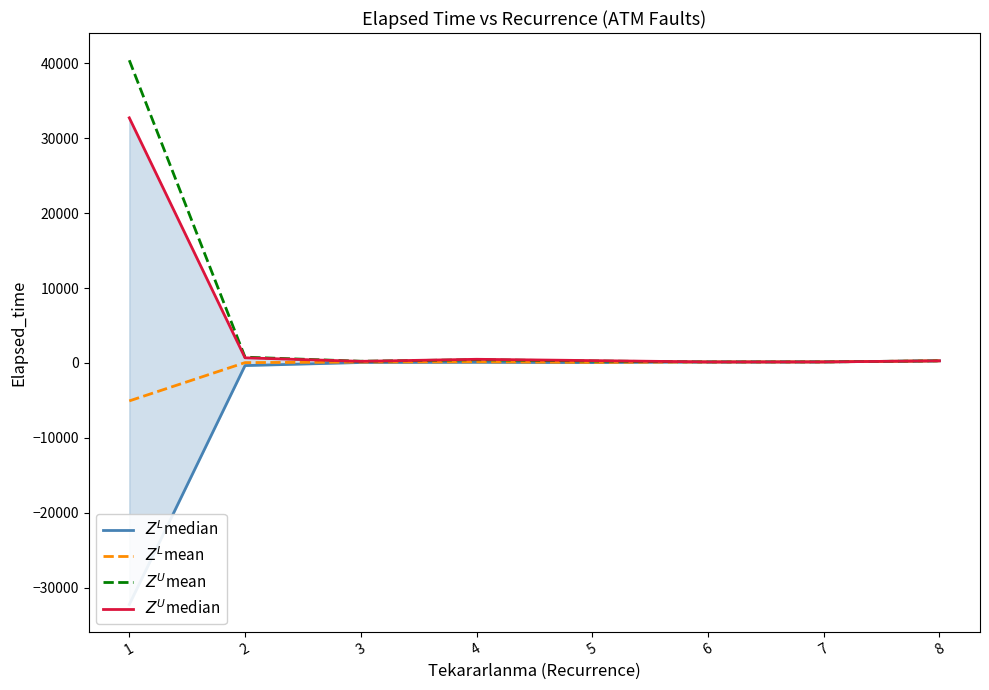

Which category has the highest value in the $Z^L$median series?

8